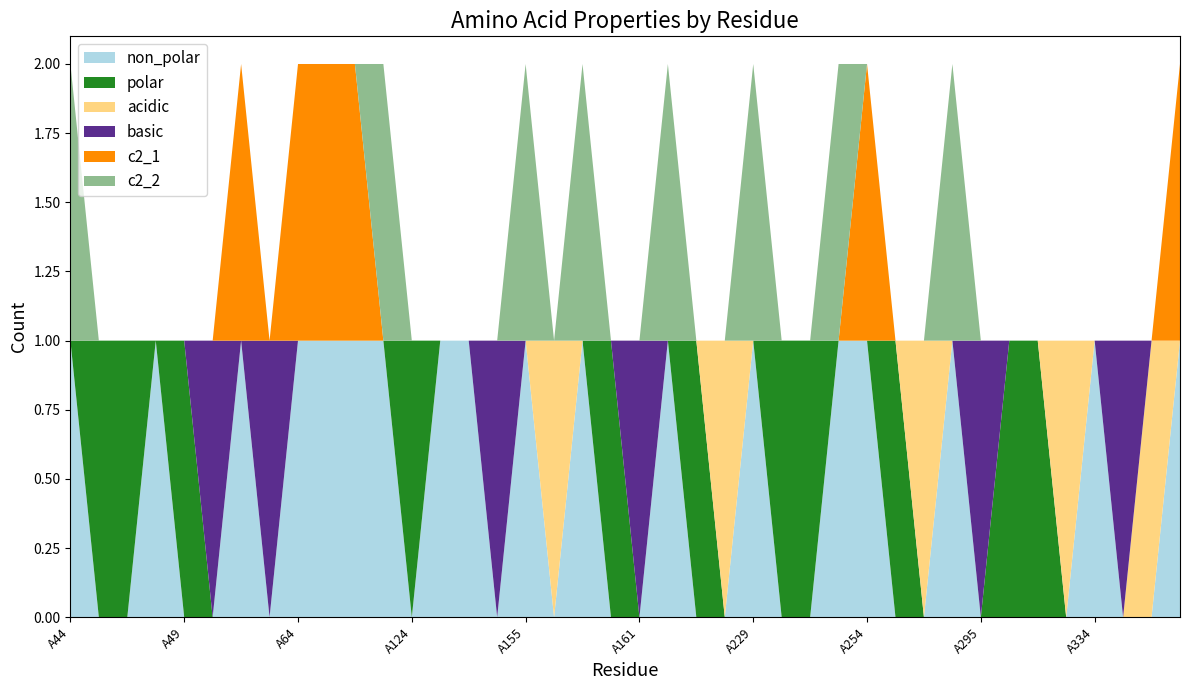

Reading left to right, extract all data points from this chart.

non_polar: 1	0	0	1	0	0	1	0	1	1	1	1	0	1	1	0	1	0	1	0	0	1	0	0	1	0	0	1	1	0	0	1	0	0	0	0	1	0	0	1
polar: 0	1	1	0	1	0	0	0	0	0	0	0	1	0	0	0	0	0	0	1	0	0	1	0	0	1	1	0	0	1	0	0	0	1	1	0	0	0	0	0
acidic: 0	0	0	0	0	0	0	0	0	0	0	0	0	0	0	0	0	1	0	0	0	0	0	1	0	0	0	0	0	0	1	0	0	0	0	1	0	0	1	0
basic: 0	0	0	0	0	1	0	1	0	0	0	0	0	0	0	1	0	0	0	0	1	0	0	0	0	0	0	0	0	0	0	0	1	0	0	0	0	1	0	0
c2_1: 0	0	0	0	0	0	1	0	1	1	1	0	0	0	0	0	0	0	0	0	0	0	0	0	0	0	0	0	1	0	0	0	0	0	0	0	0	0	0	1
c2_2: 1	0	0	0	0	0	0	0	0	0	0	1	0	0	0	0	1	0	1	0	0	1	0	0	1	0	0	1	0	0	0	1	0	0	0	0	0	0	0	0